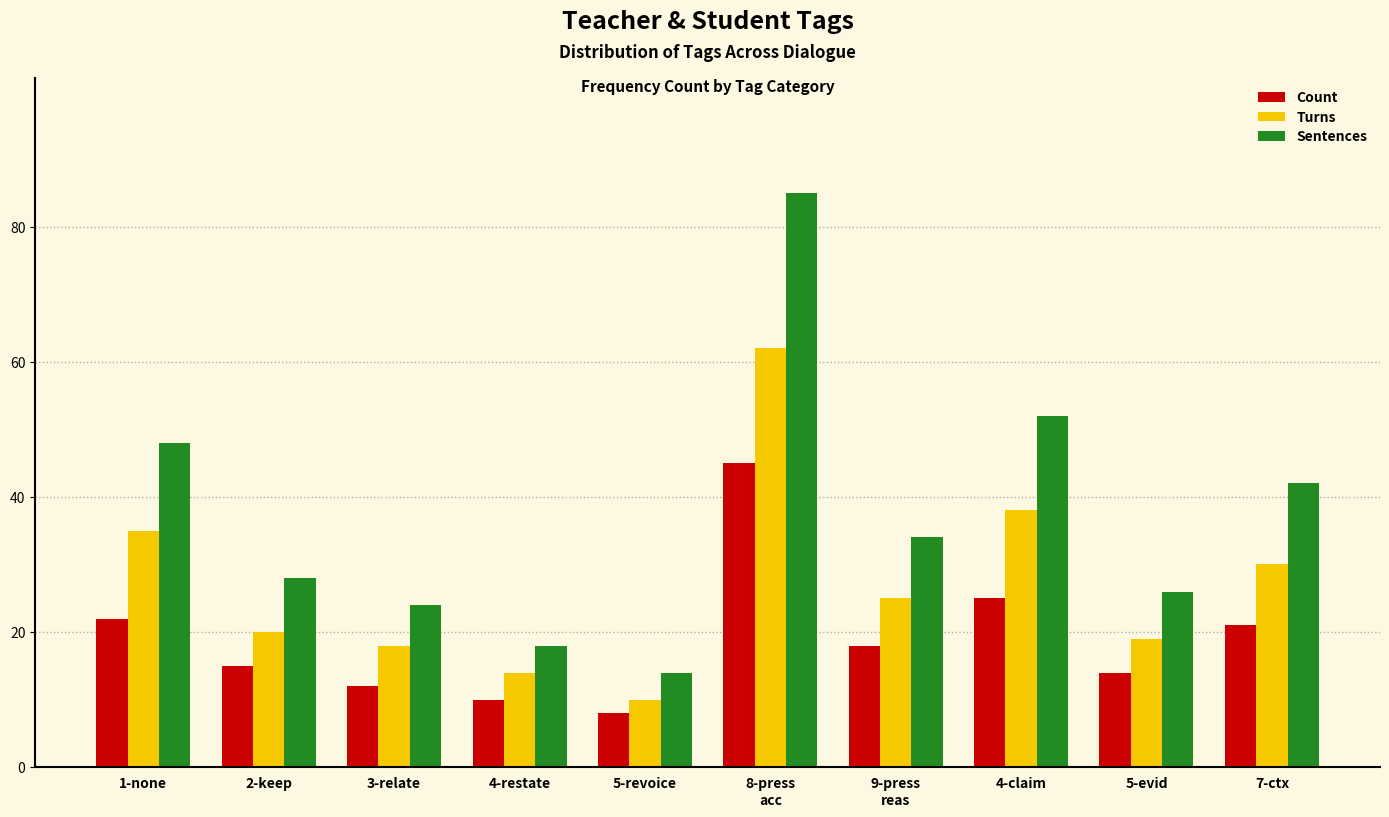

What is the label of the 4th bar from the right?

9-press
reas